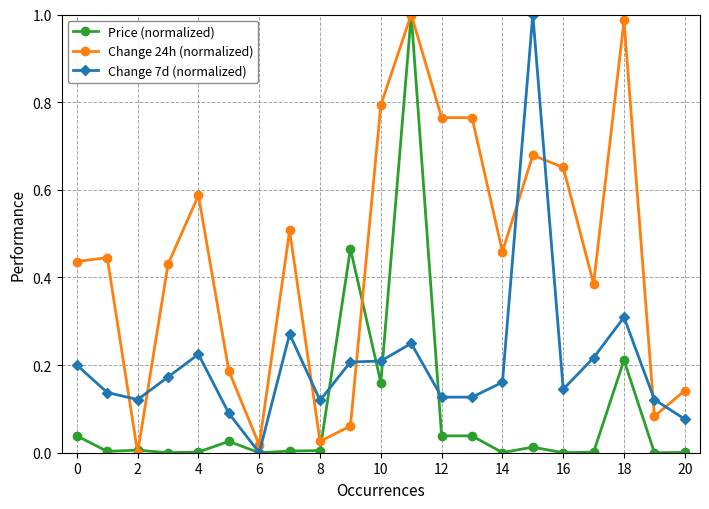

True or false: Change 24h (normalized) and Change 7d (normalized) cross at least once.

True